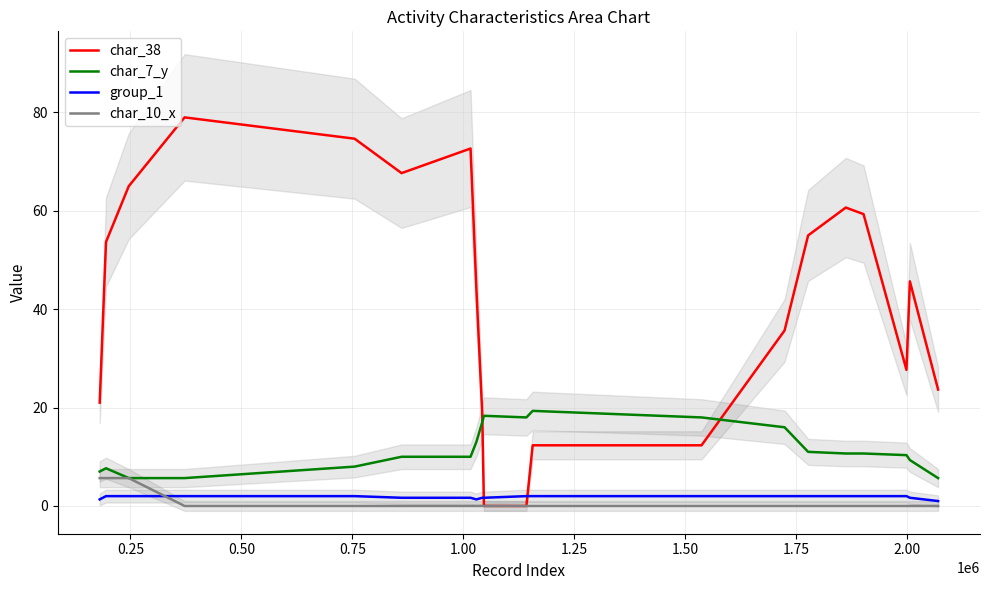

Which series ends up on top after the final intersection of char_38 and group_1?

char_38